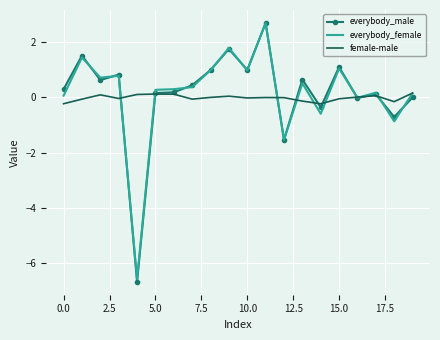

Which series has the widest spread of values?

everybody_male